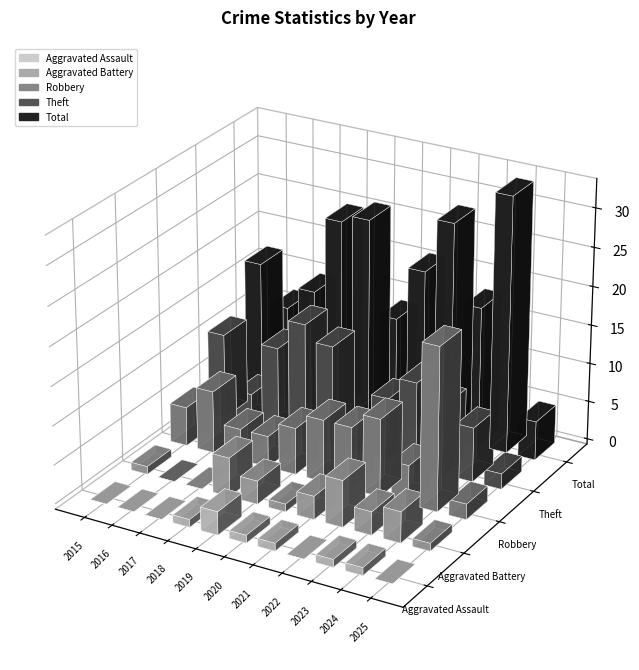

Are the bars grouped side by side (vs. stacked)?

Yes